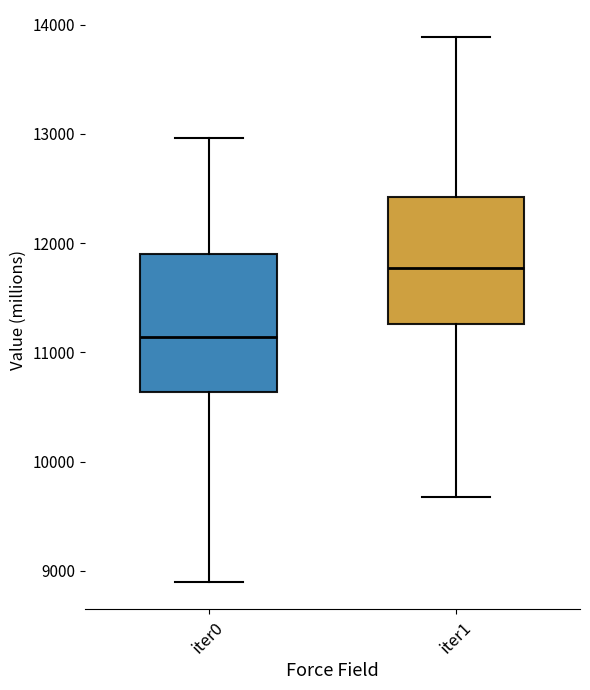

Which box is the tallest, from its lower edge to its upper edge?

iter0